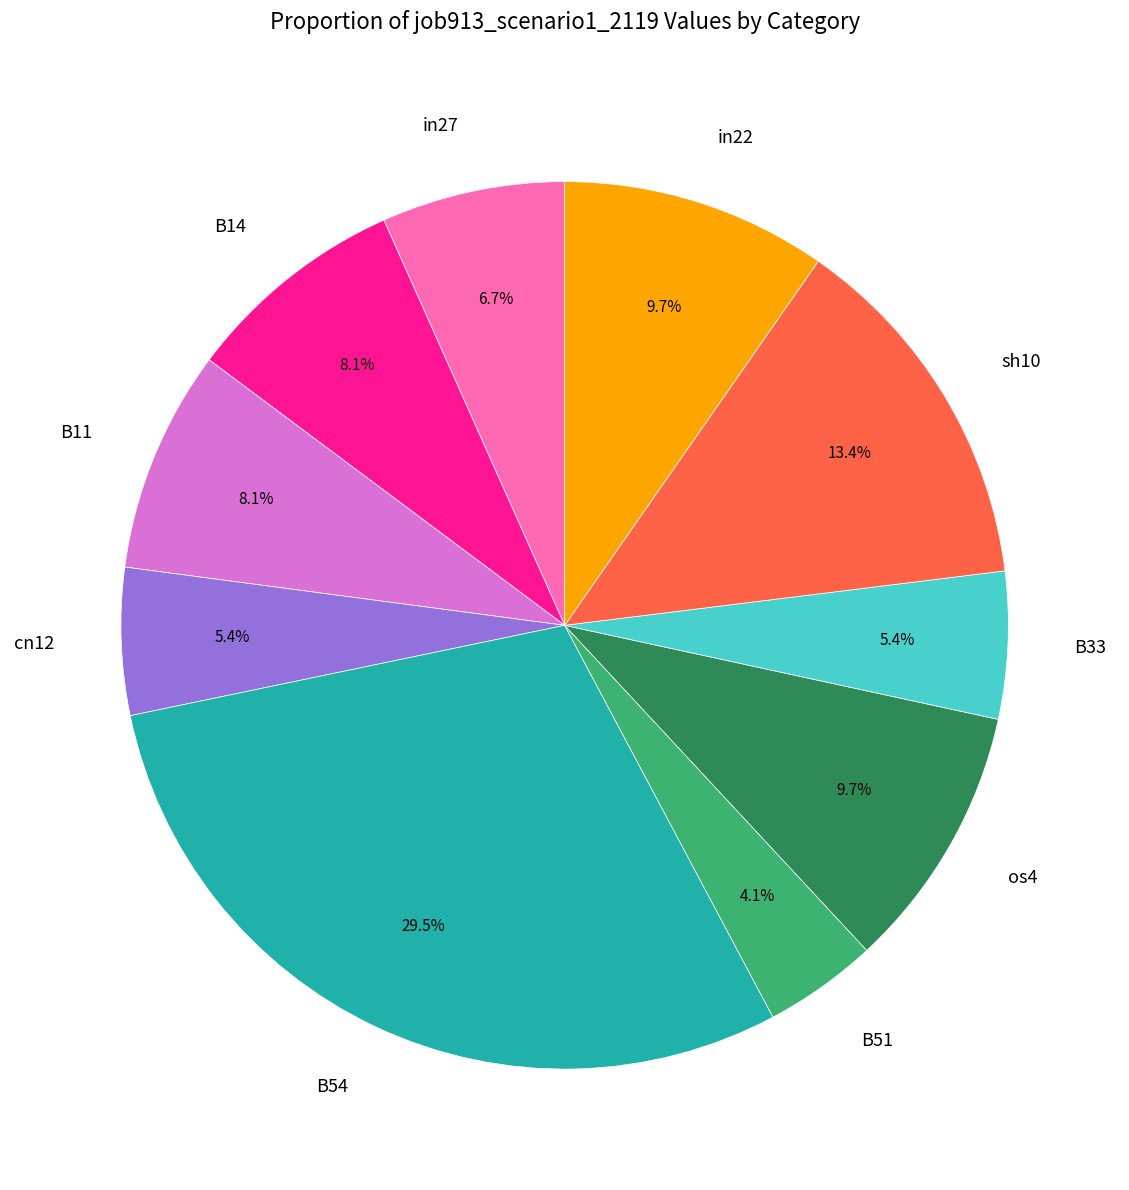

To the nearest percent, what is the difference between the largest and smallest slice percentages?

25%